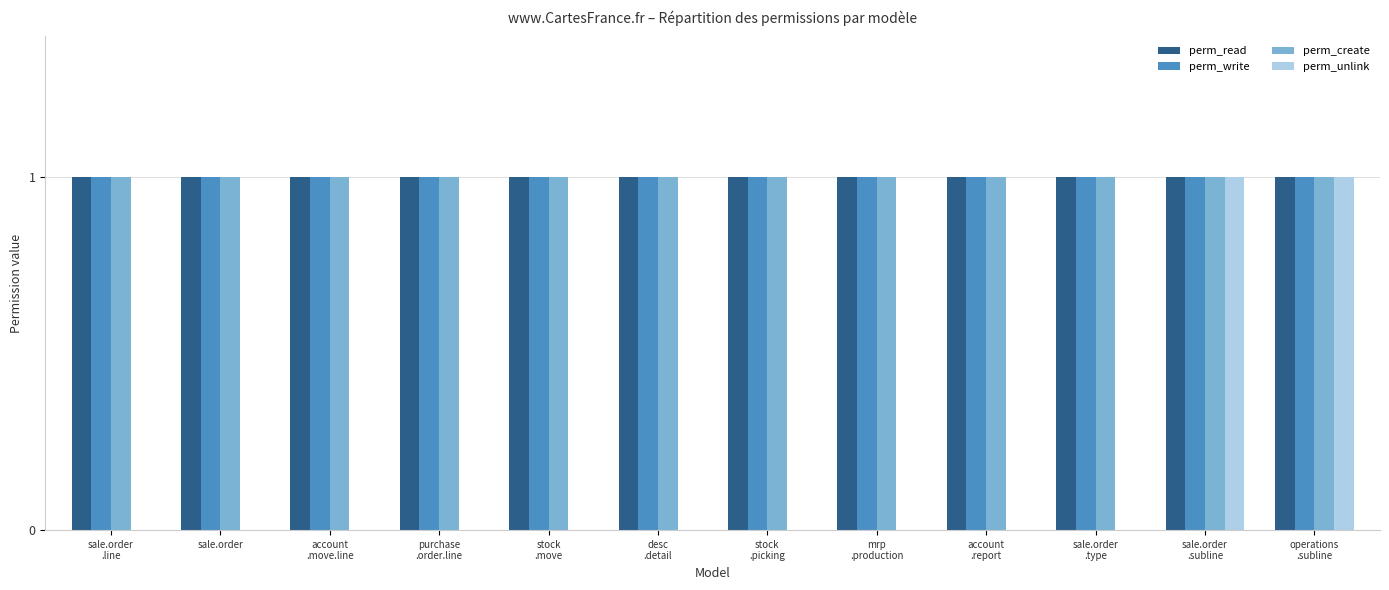

True or false: perm_create has a value of 1 at sale.order.

True